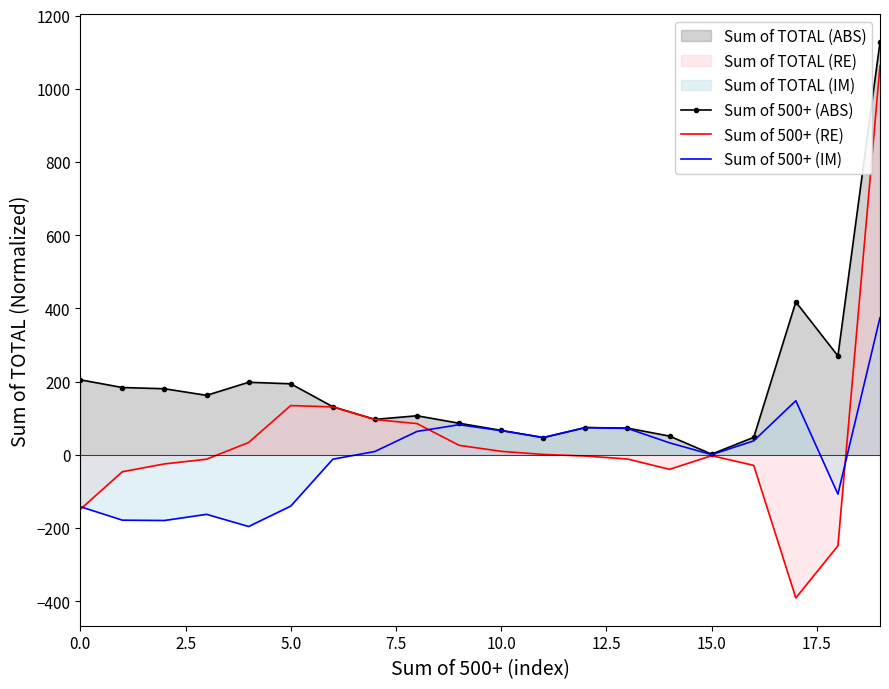

Which series has the largest total across all categories?

Sum of 500+ (ABS)